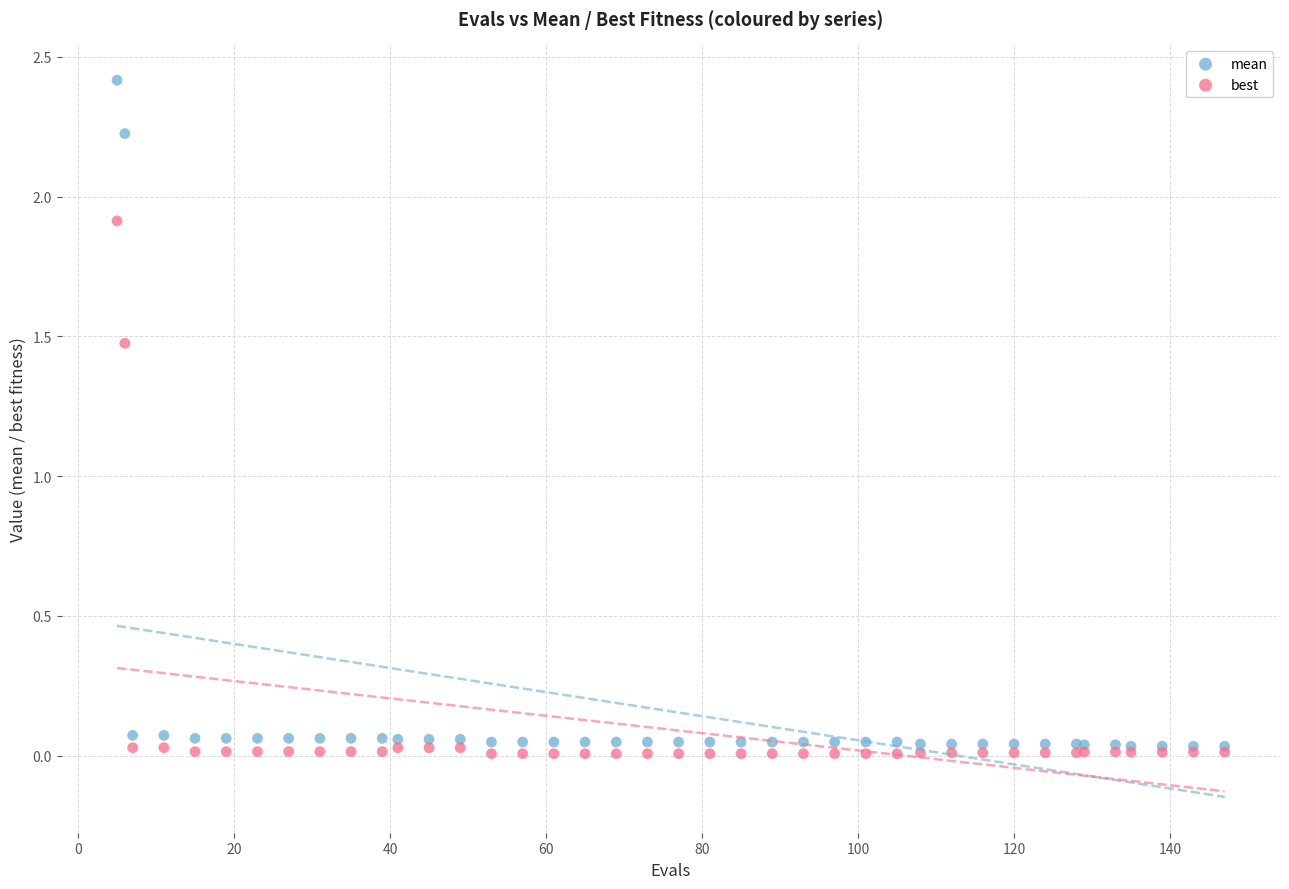

Which series has the largest Y range (max minus min)?

mean